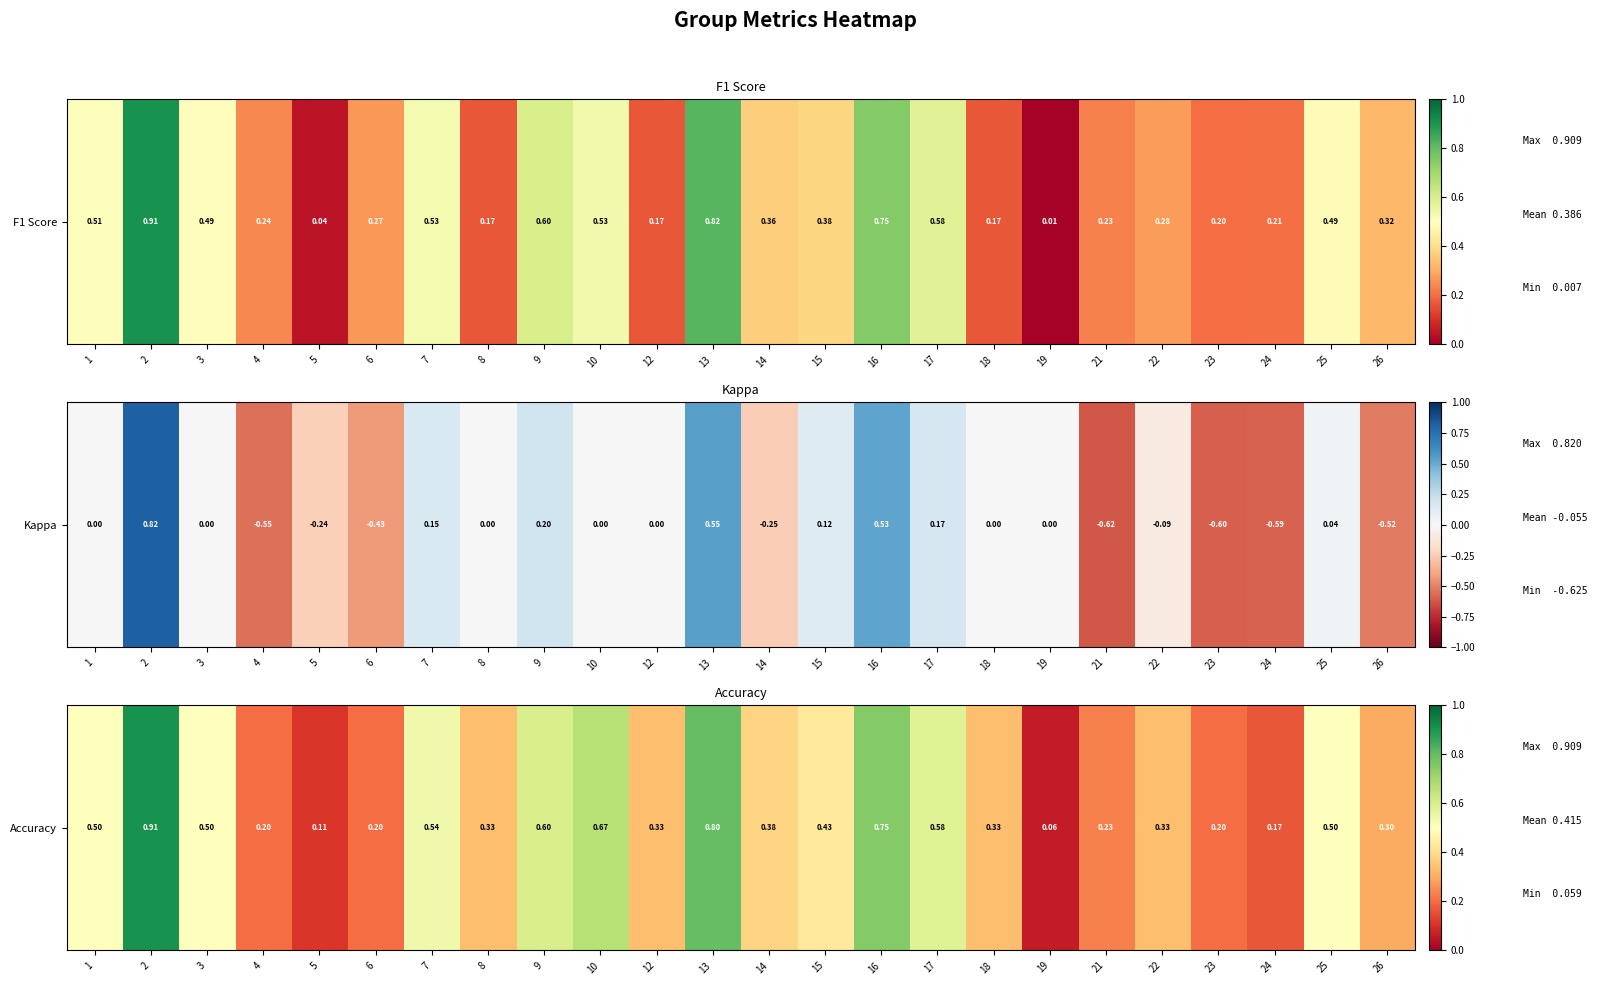

List the labels in order of value, smallest first.

19, 5, 24, 4, 6, 23, 21, 26, 8, 12, 18, 22, 14, 15, 1, 3, 25, 7, 17, 9, 10, 16, 13, 2